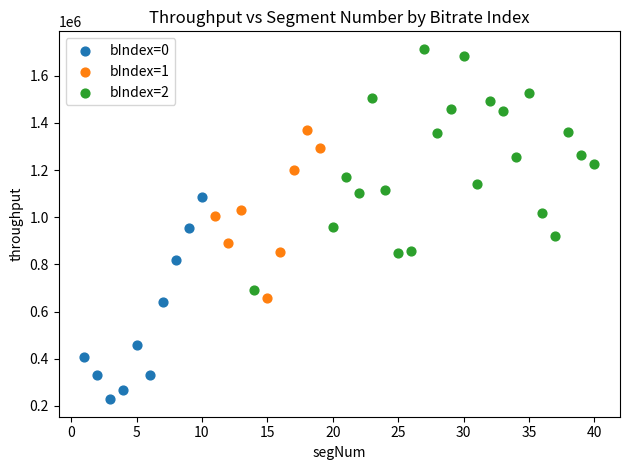

Which series has the widest spread of Y values?

bIndex=2